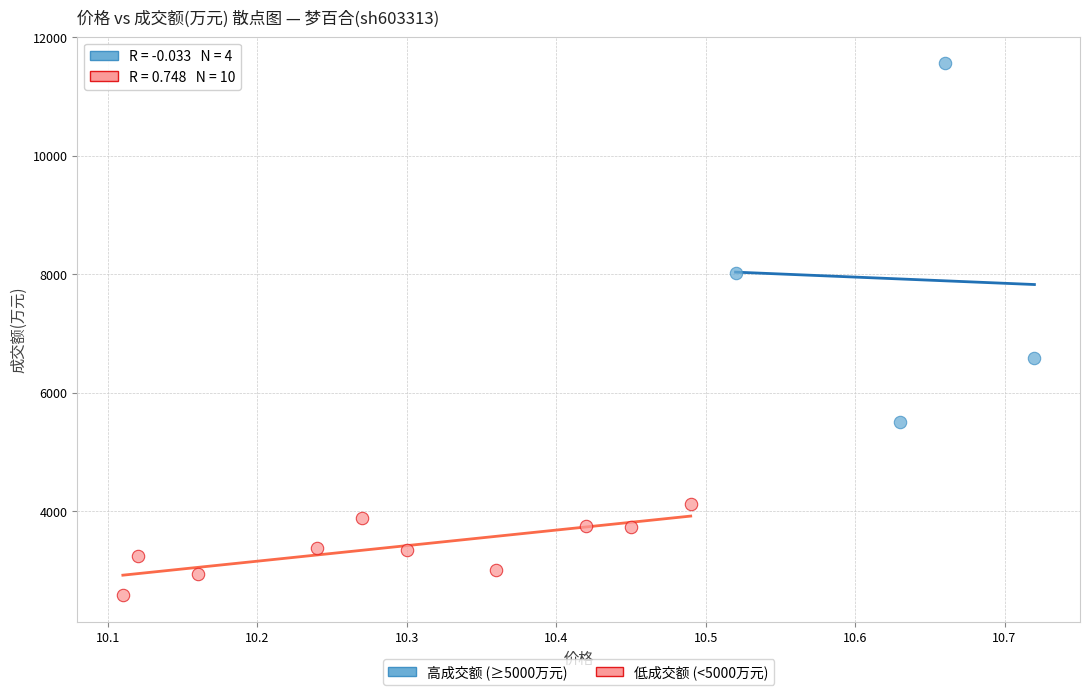

Which series contains the lowest Y value?

低成交额 (<5000万元)